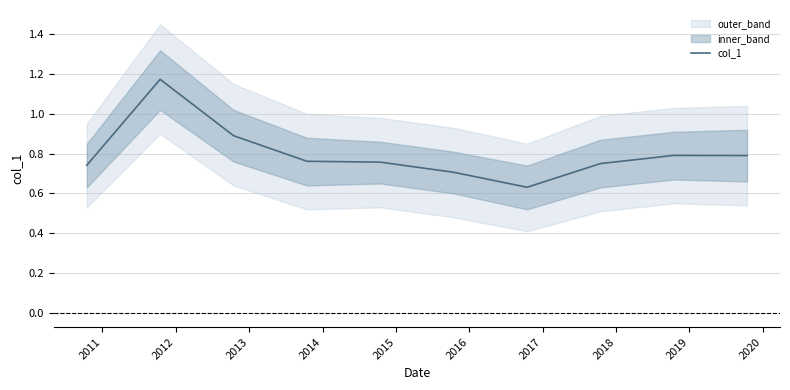

What is the value of the 1st point from the left?

0.7